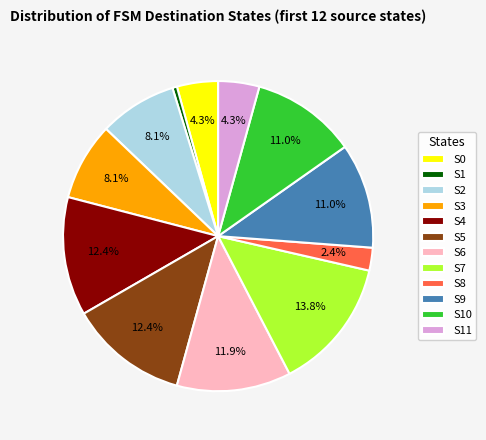

Between S10 and S1, which is larger?

S10